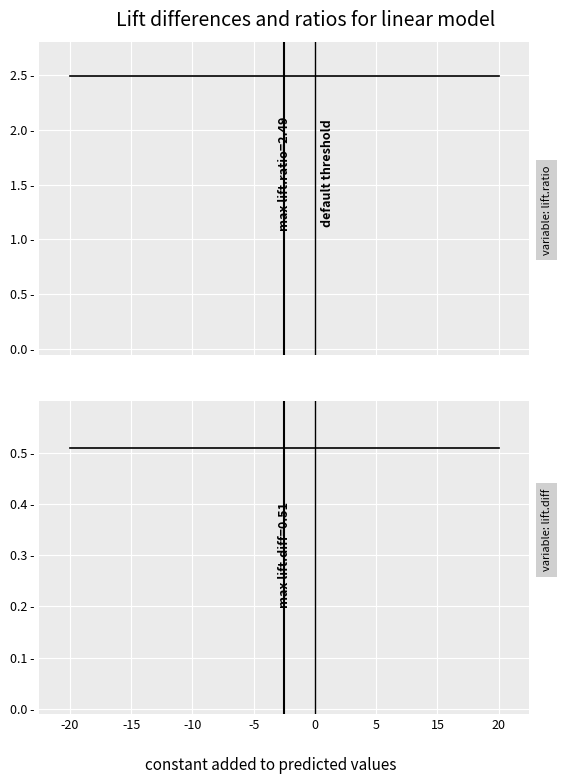

At how many categories does at least one series exceed 2?

15